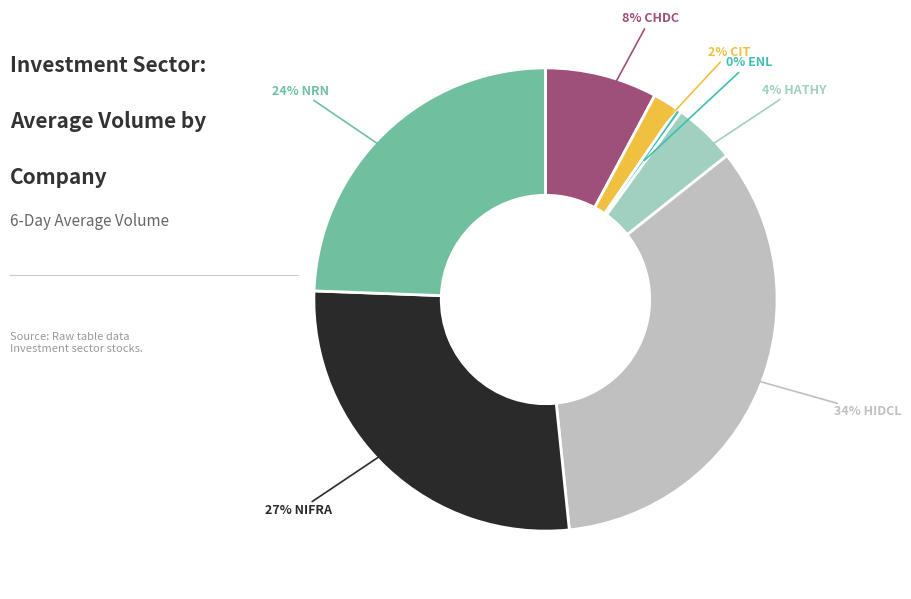

How many segments does this pie chart have?

7